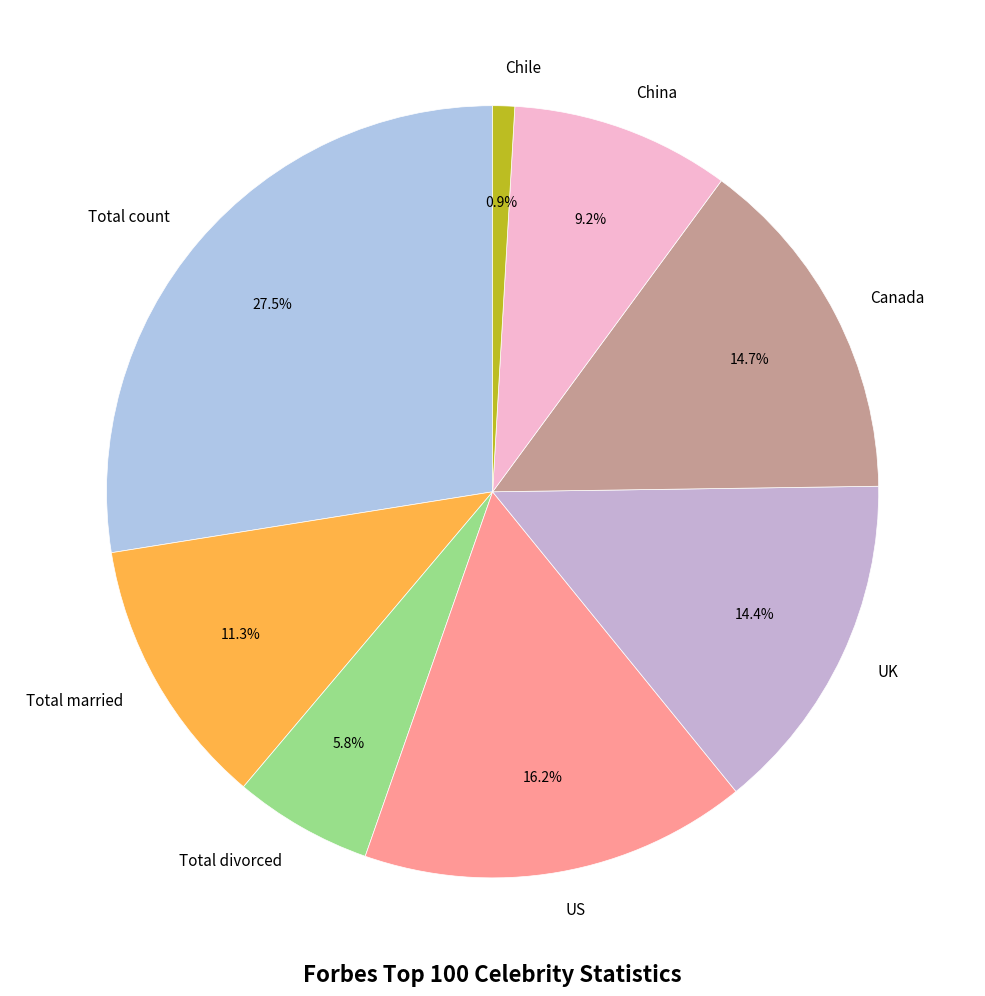

Is it true that Chile is 11% of the pie?

False